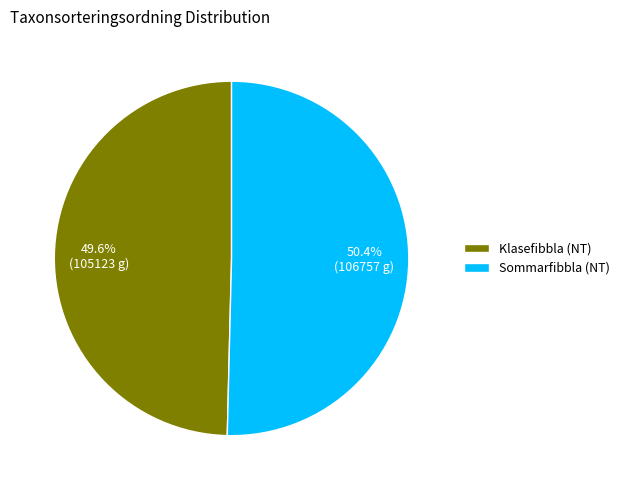

What portion of the pie excludes Klasefibbla (NT)?

50.4%